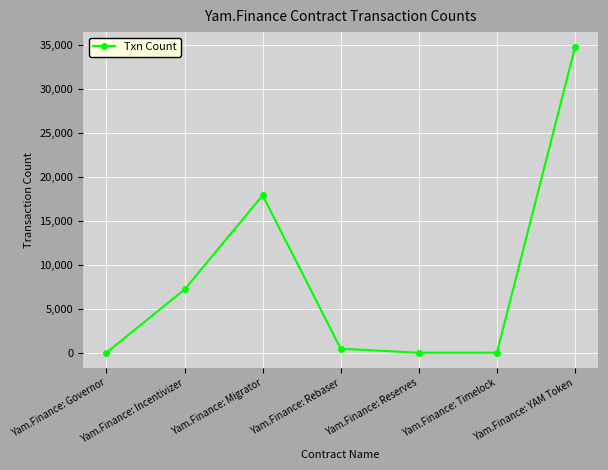

What is the label of the 3rd point from the right?

Yam.Finance: Reserves